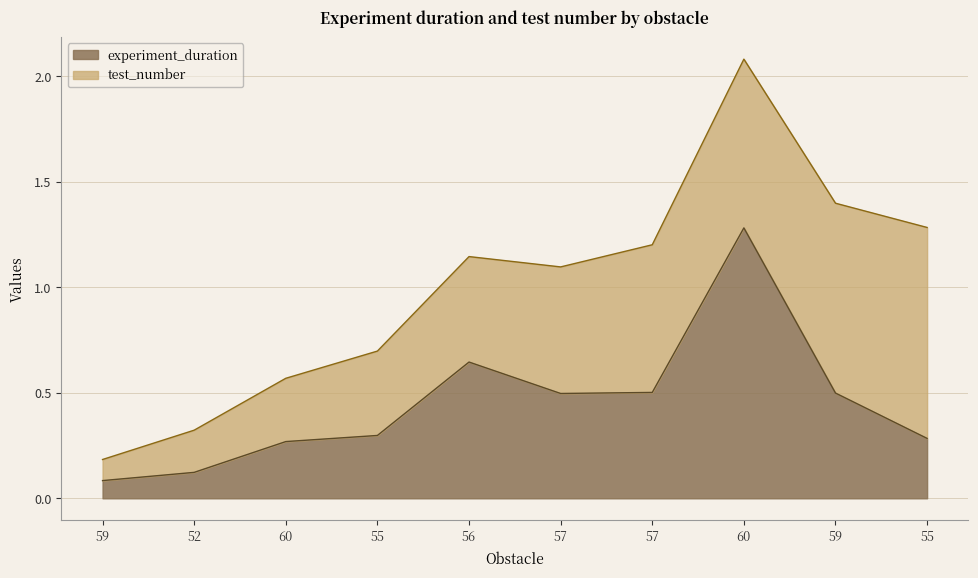

Which has a higher value, 60 or 60?

60